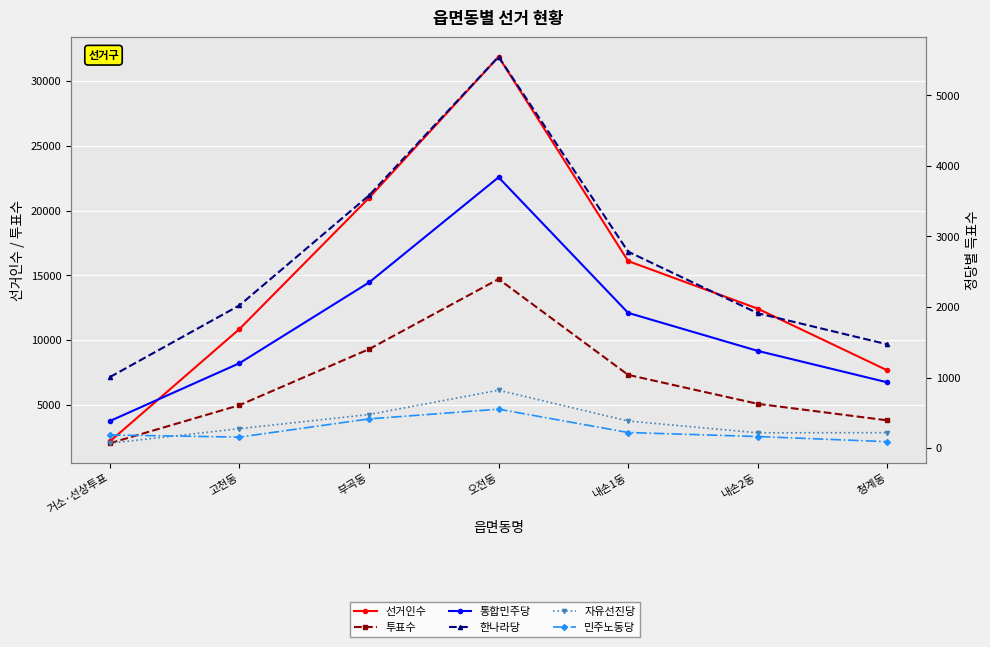

What is the difference between the maximum and minimum values in the 투표수 series?

12675